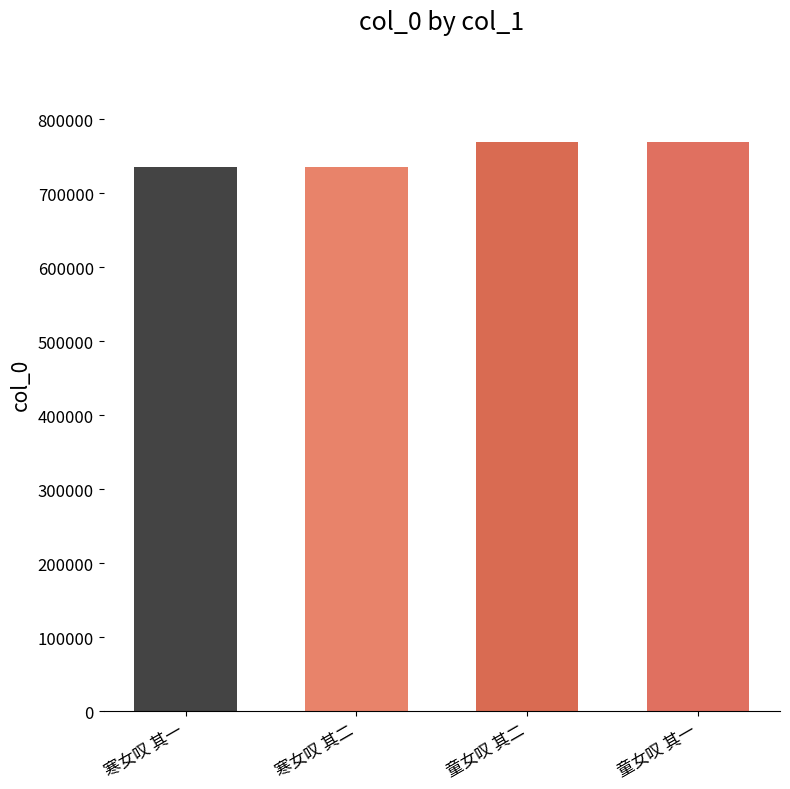

What is the label of the 4th bar from the left?

童女叹 其一